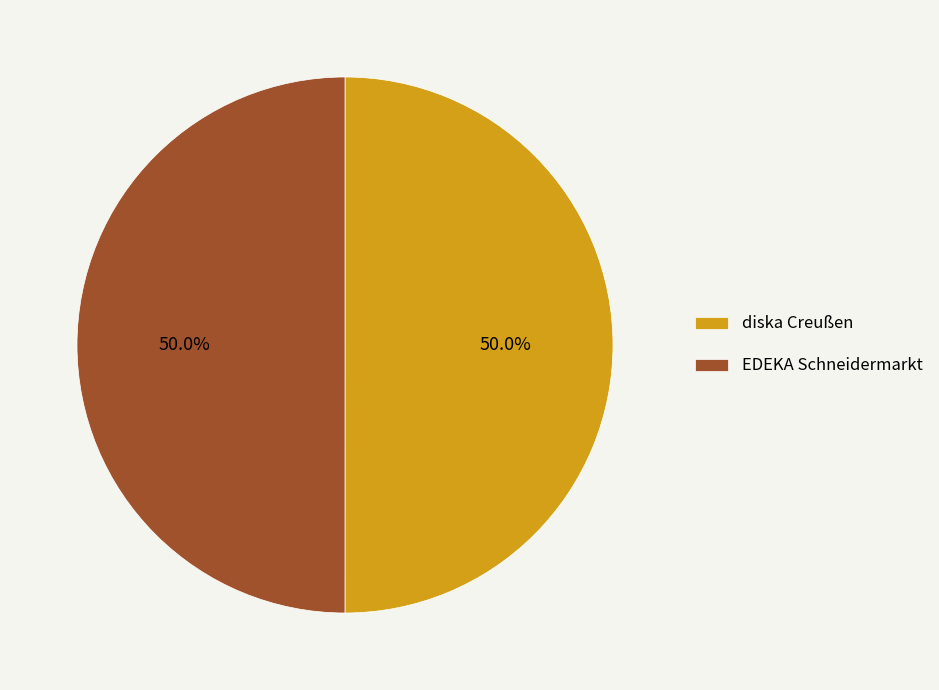

What is the ratio of the value at EDEKA Schneidermarkt to the value at diska Creußen?

1.0